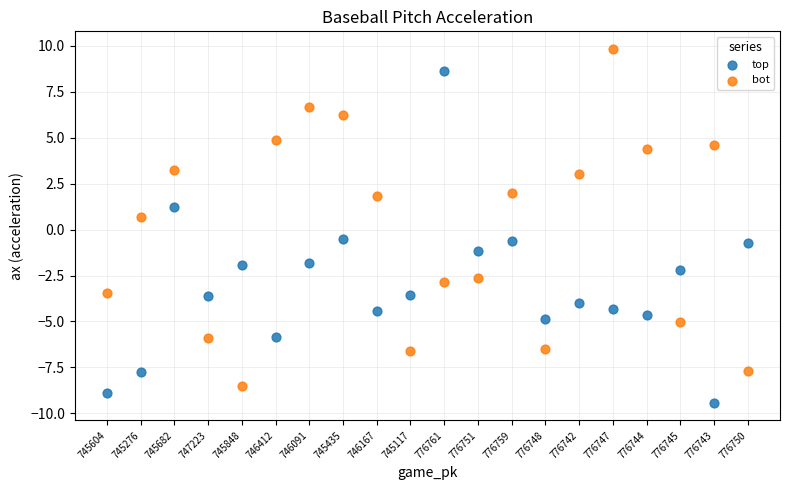

Which series contains the highest Y value?

bot